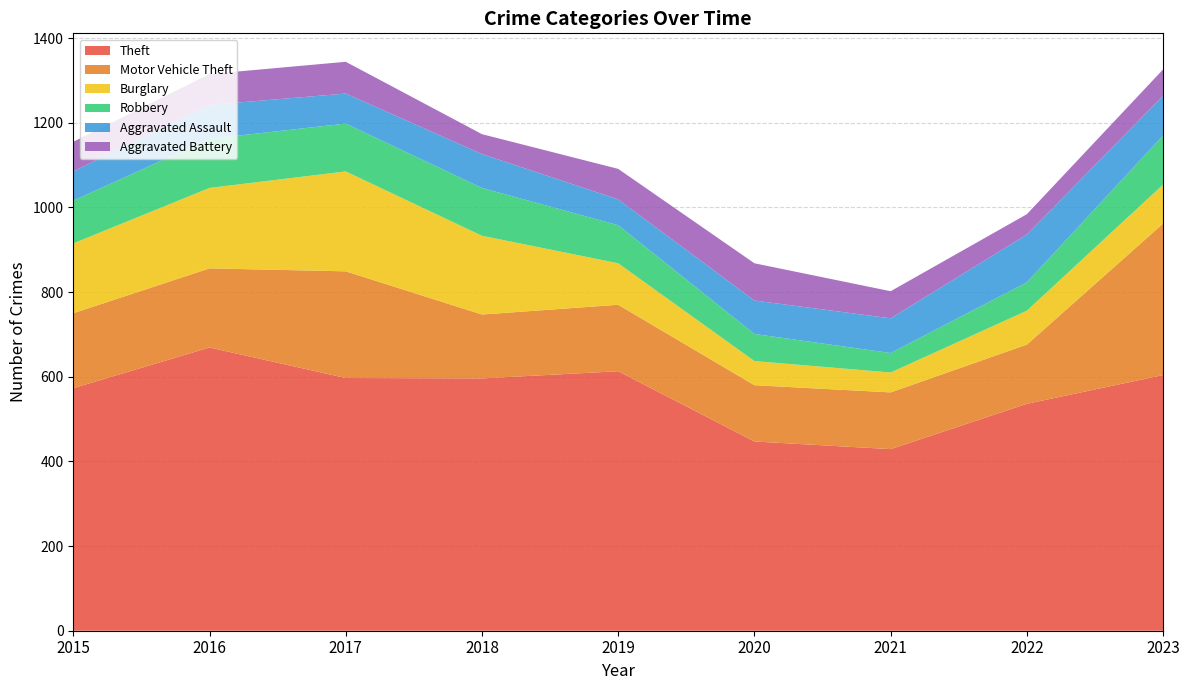

Reading left to right, list all the values displayed in this chart.

Theft: 573	669	597	596	613	447	429	536	604
Motor Vehicle Theft: 177	187	252	151	157	133	134	140	358
Burglary: 165	190	236	186	98	57	47	80	92
Robbery: 101	116	113	113	90	64	46	67	116
Aggravated Assault: 69	80	71	80	61	79	82	113	94
Aggravated Battery: 70	73	75	47	72	88	64	48	62